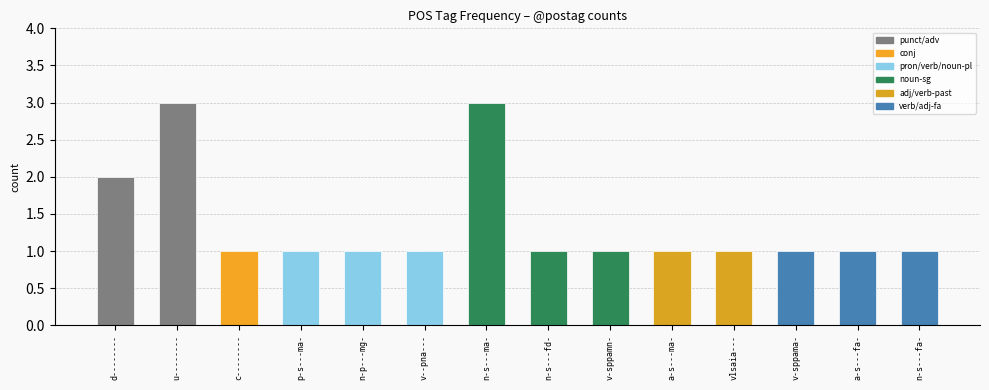

The value at v-sppamn- is 1. True or false?

True